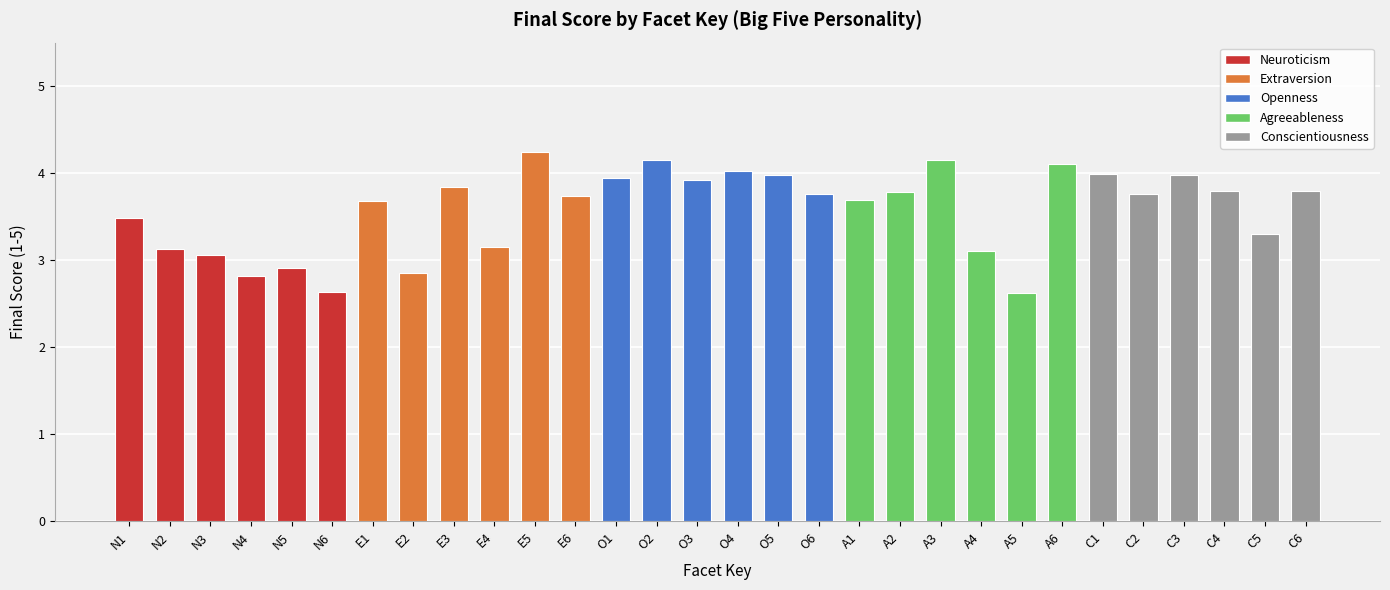

Approximately how many times larger is the value at N5 compared to C4?

0.8